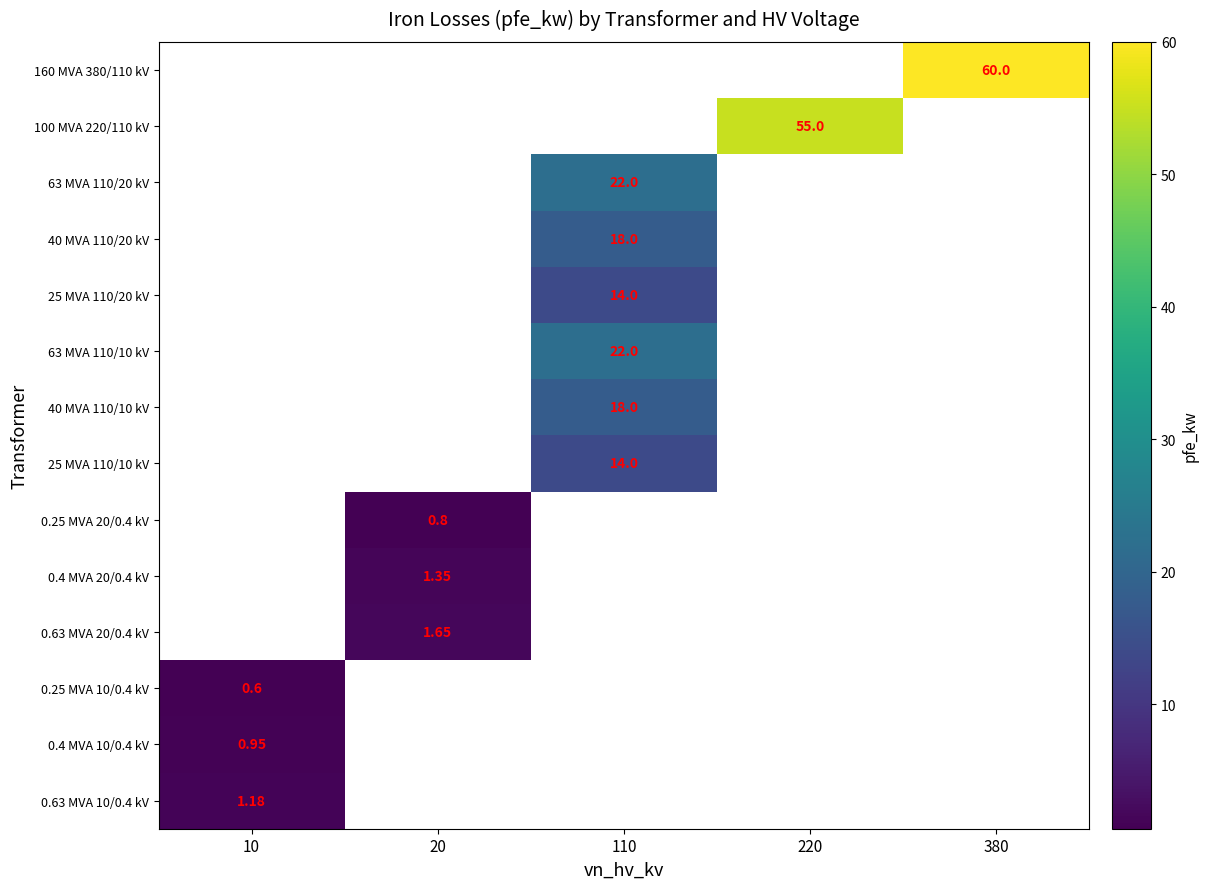

Is the value of 0.4 MVA 10/0.4 kV at 10 greater than the value of 40 MVA 110/20 kV at 110?

No